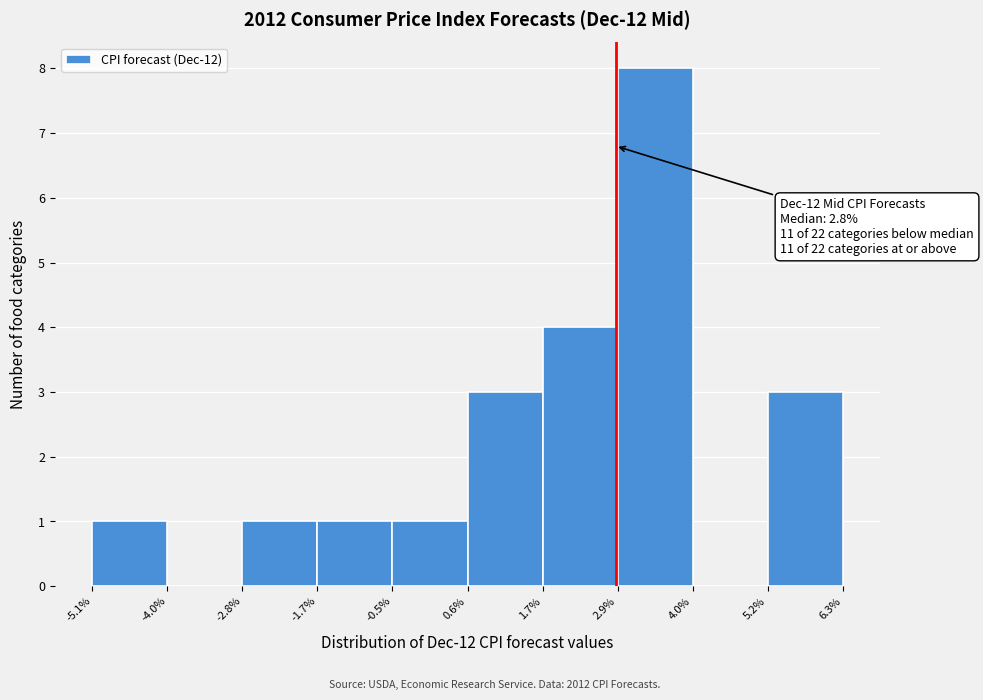

Over which range of the x-axis is the bar tallest?

2.9% to 4.0%